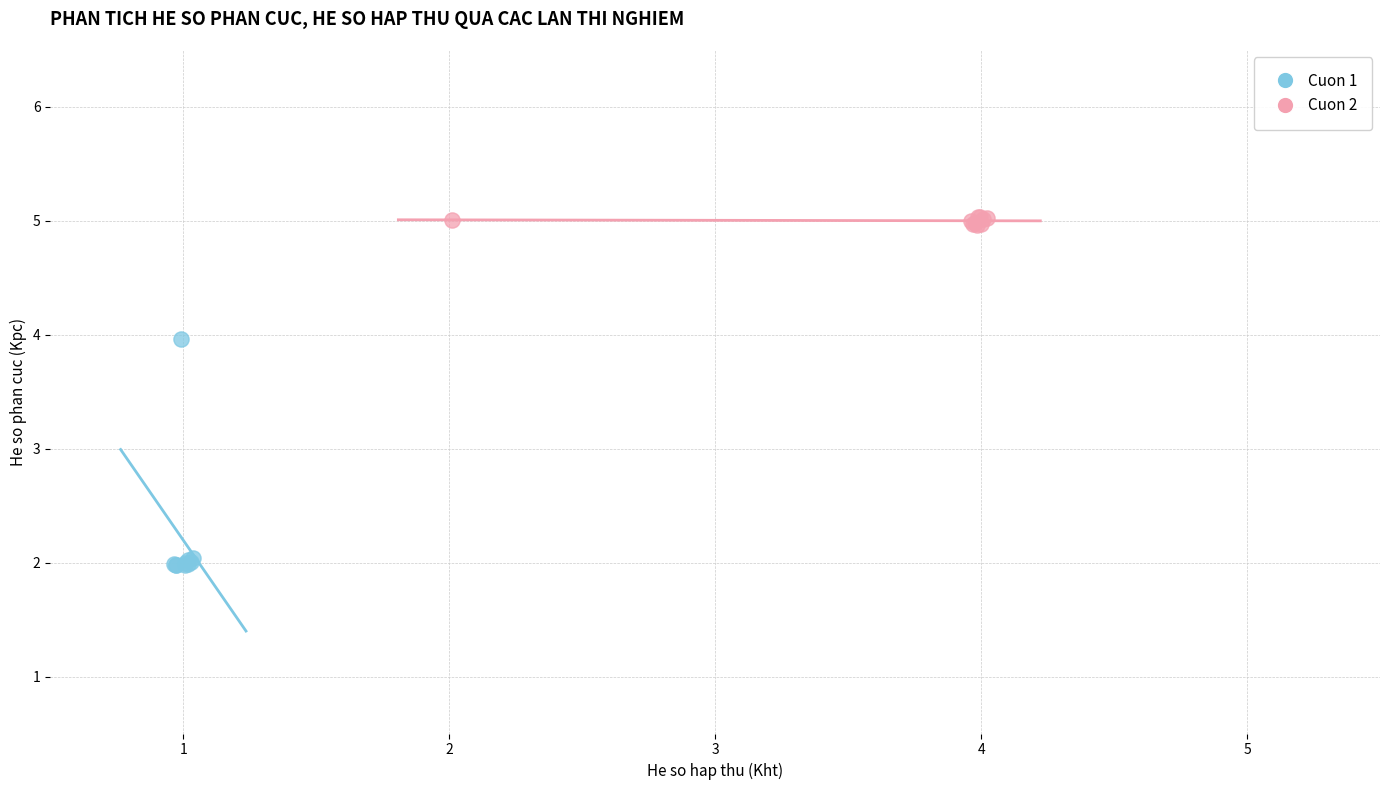

What are all the series names shown in the legend?

Cuon 1, Cuon 2